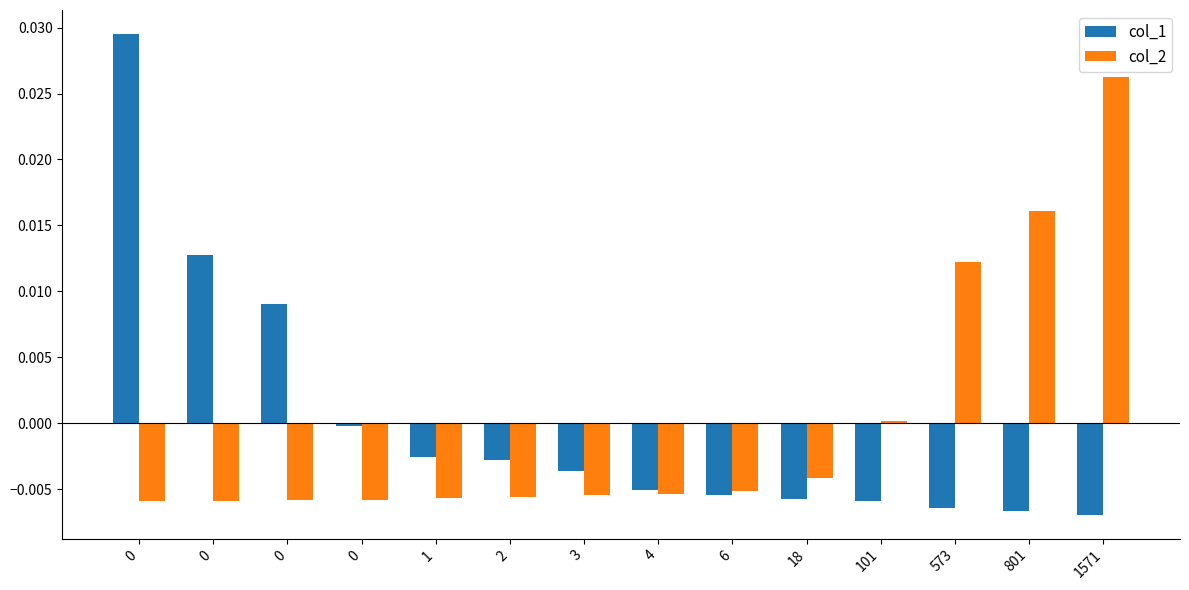

Which category has the highest value in the col_2 series?

1571